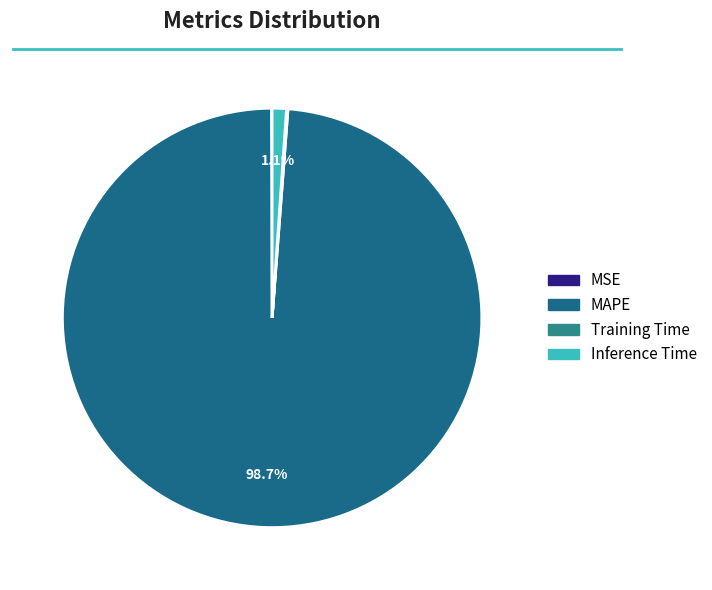

Combined, do MAPE and Inference Time account for over 50%?

Yes